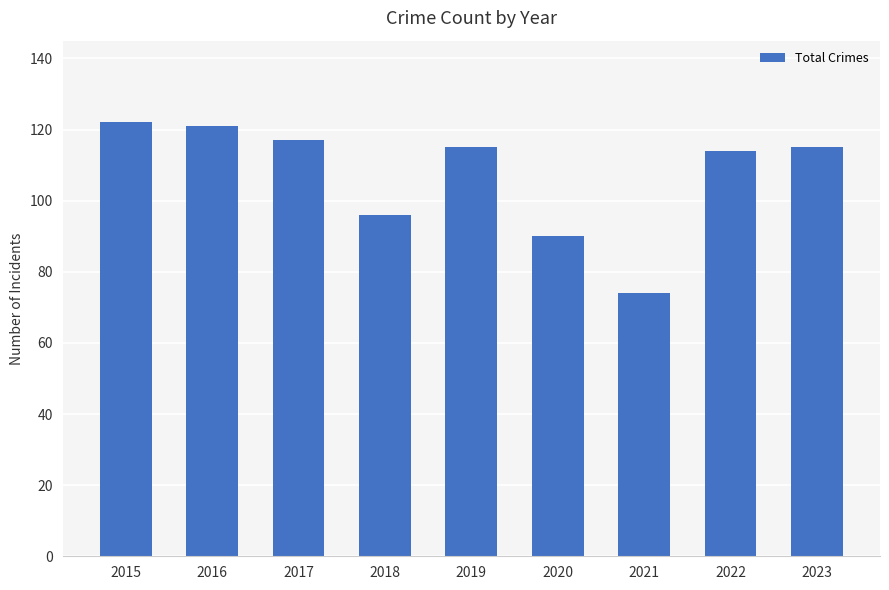

Is it true that the value at 2020 is 60?

False